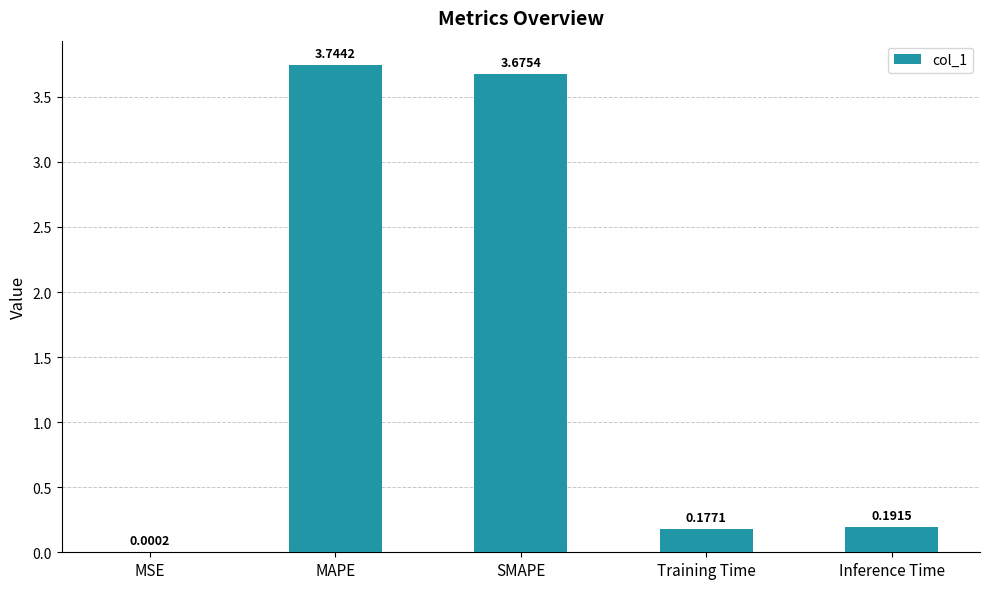

At which label is the value closest to 1?

Inference Time